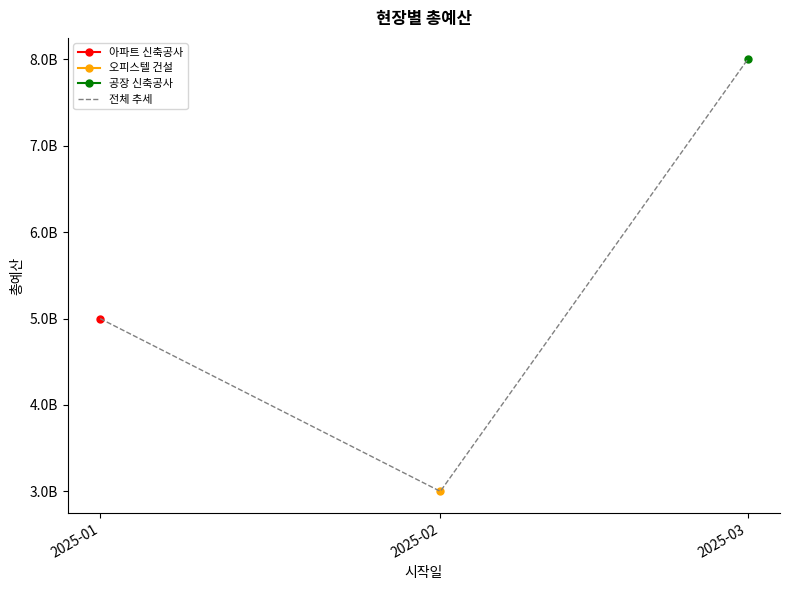

Reading left to right, transcribe all the data shown in this chart.

2025-01=5000000000	2025-02=3000000000	2025-03=8000000000